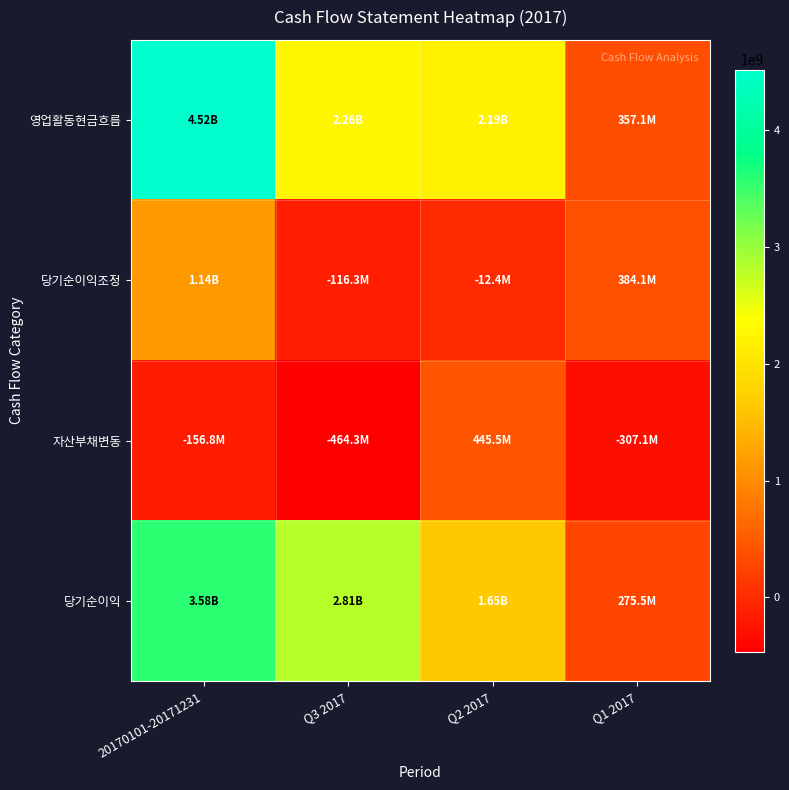

Which has a higher value, Q3 2017 or Q2 2017?

Q3 2017